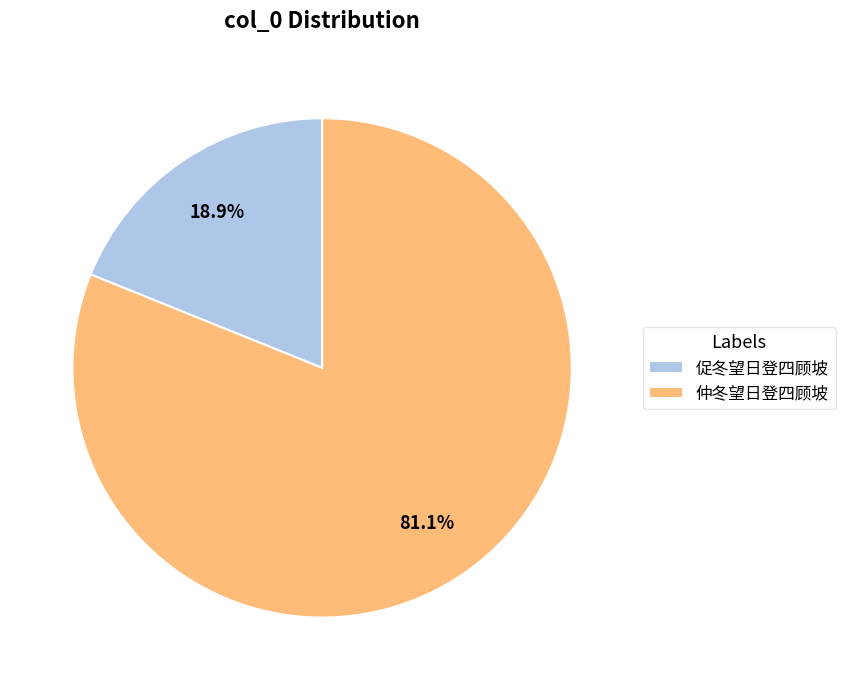

How many slices are in this pie chart?

2